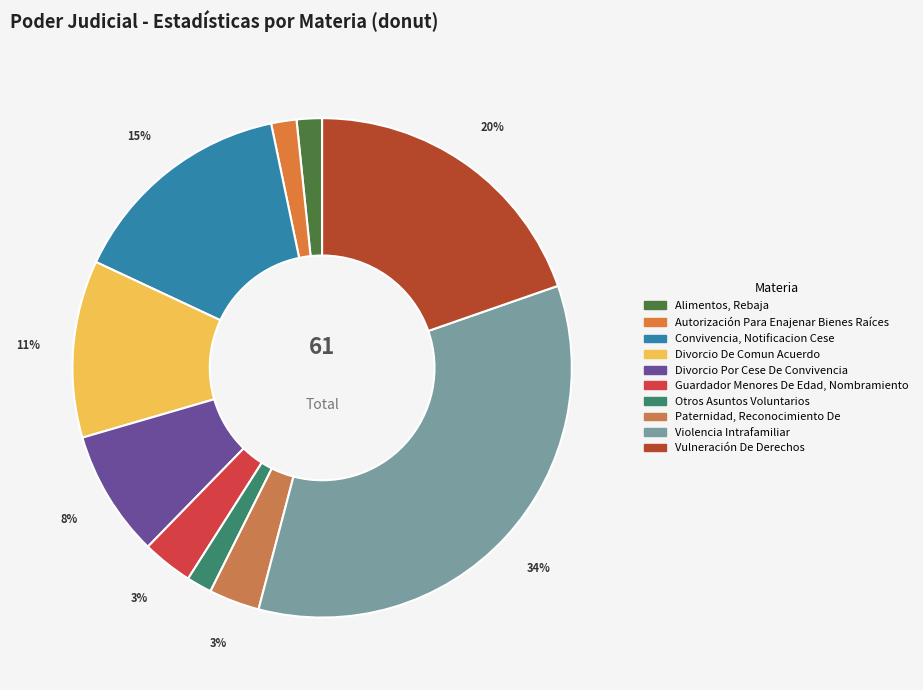

Is it true that Autorización Para Enajenar Bienes Raíces is 2% of the pie?

True